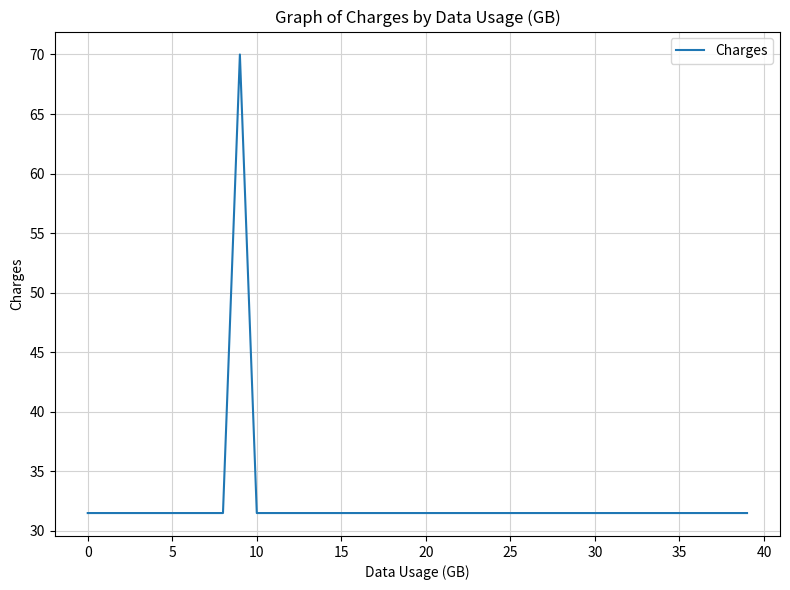

What is the difference between the maximum and minimum values?

38.5